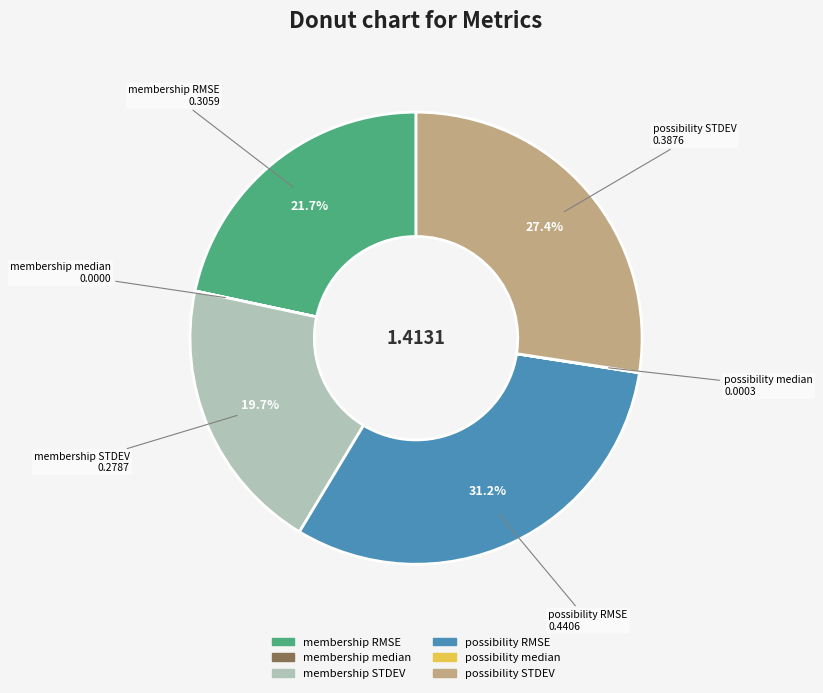

To the nearest percent, what is the combined percentage of possibility RMSE and possibility STDEV?

59%